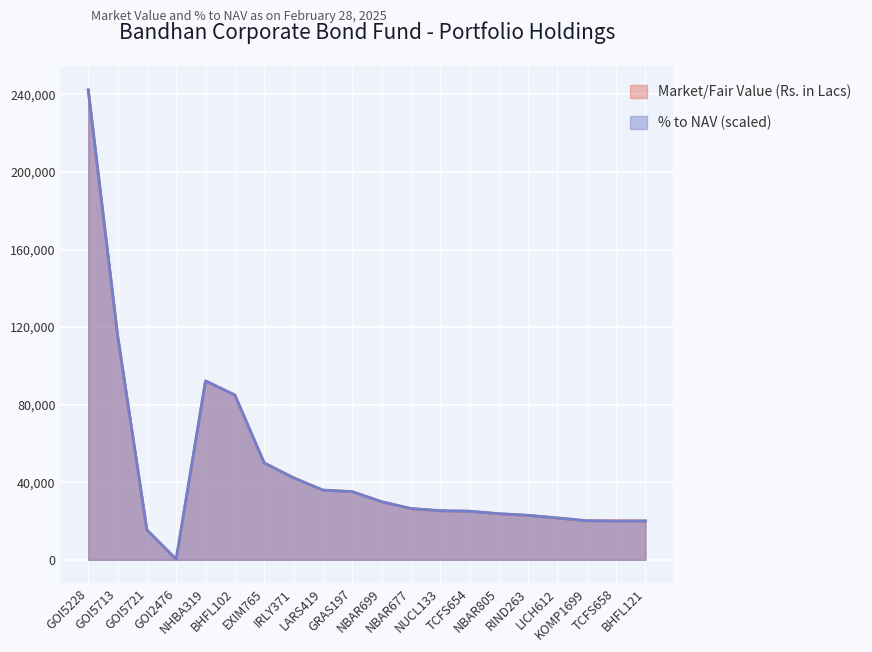

Which category has the lowest value in the Market/Fair Value (Rs. in Lacs) series?

GOI2476